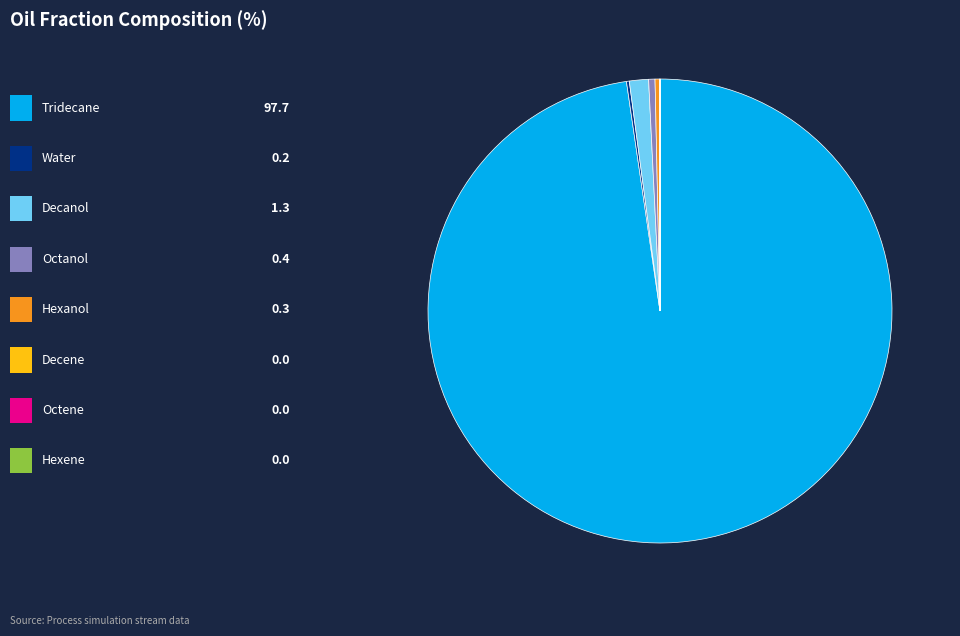

Is there a majority slice in this chart?

Yes